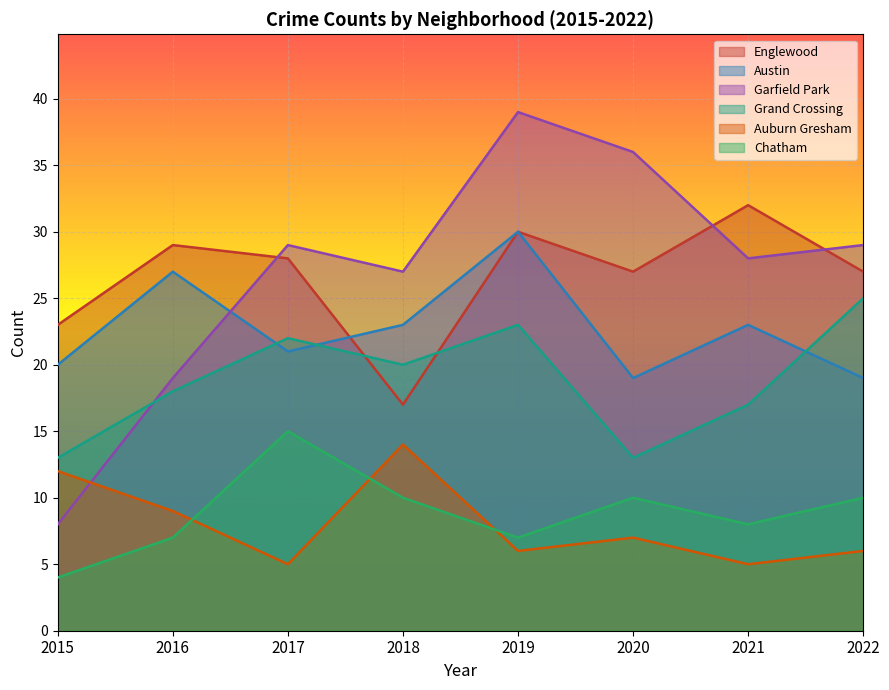

The value of Auburn Gresham at 2020 is 7. True or false?

True